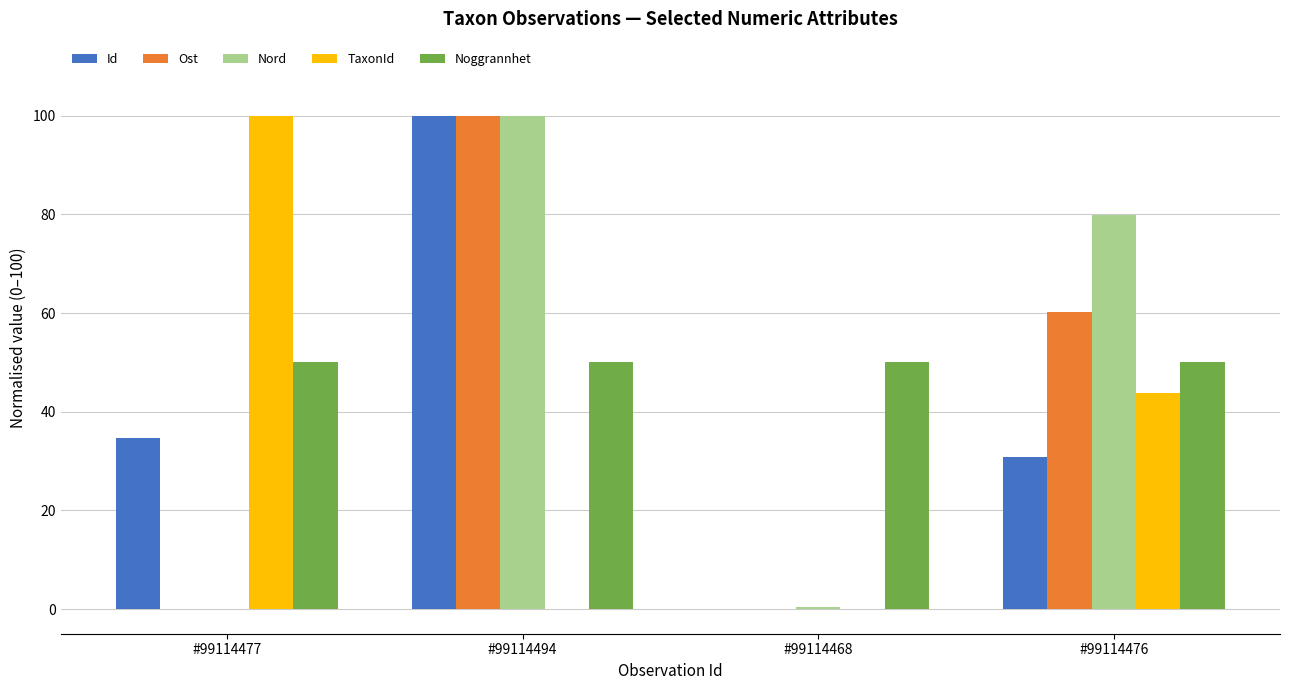

Which series changed the most between #99114477 and #99114476?

Nord